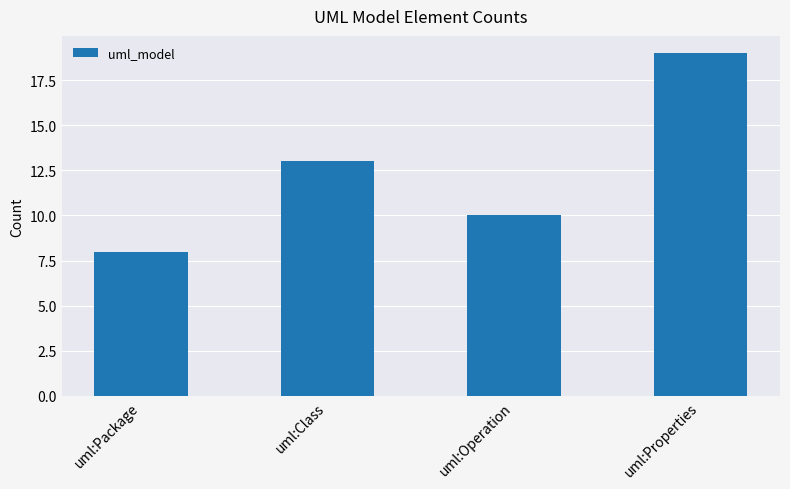

The chart shows a value of 19 at uml:Properties. True or false?

True